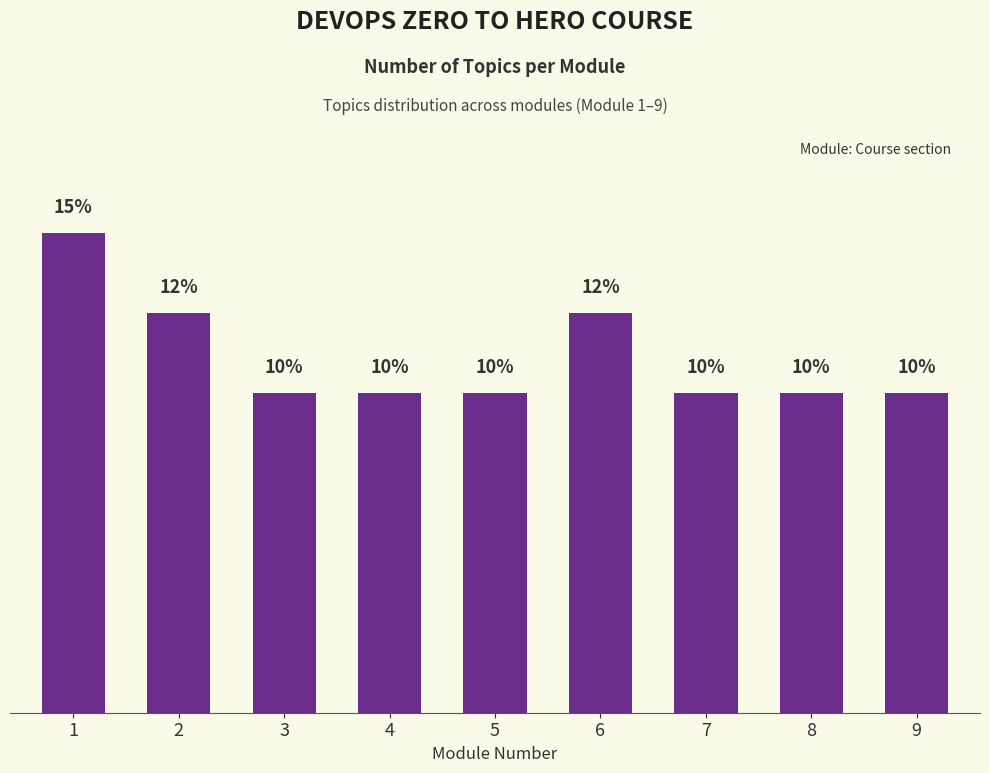

Approximately how many times larger is the value at 7 compared to 2?

0.8